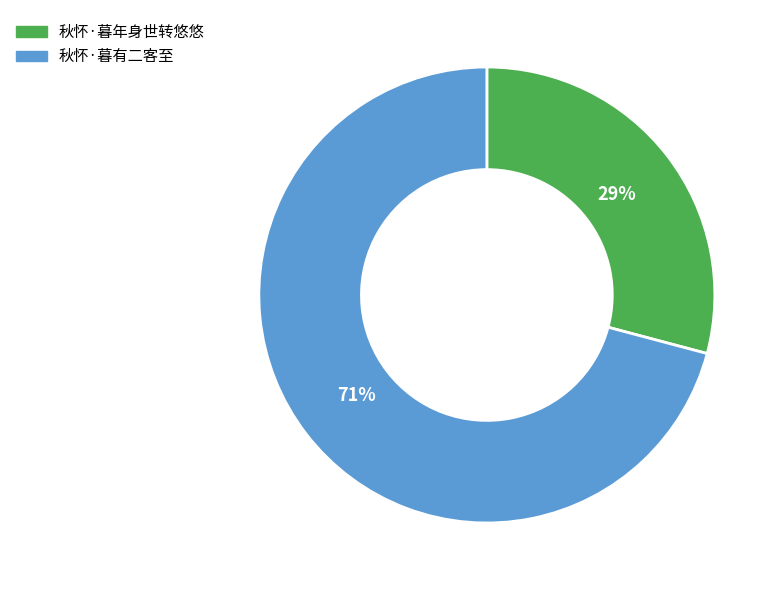

To the nearest percent, what is the difference between the 秋怀·暮有二客至 and 秋怀·暮年身世转悠悠 slice percentages?

42%